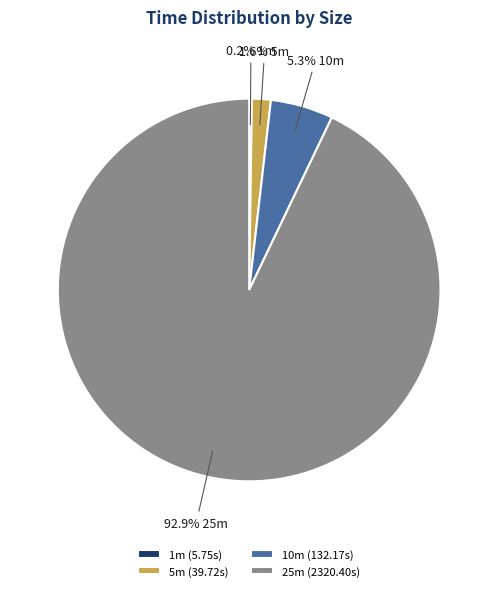

True or false: 10m accounts for 15% of the total.

False